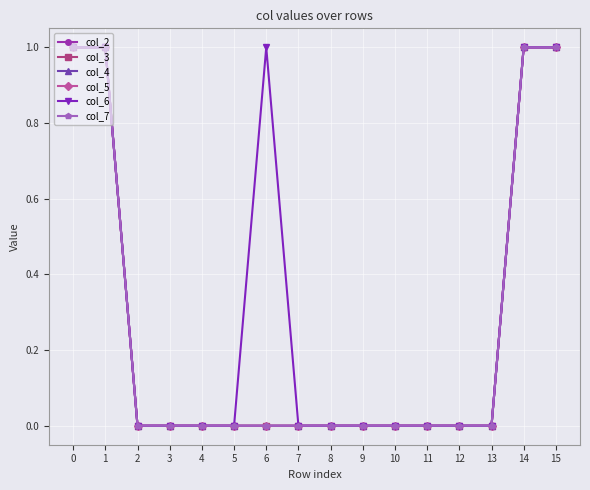

Count the col_4 values in the range 0 to 1.

16